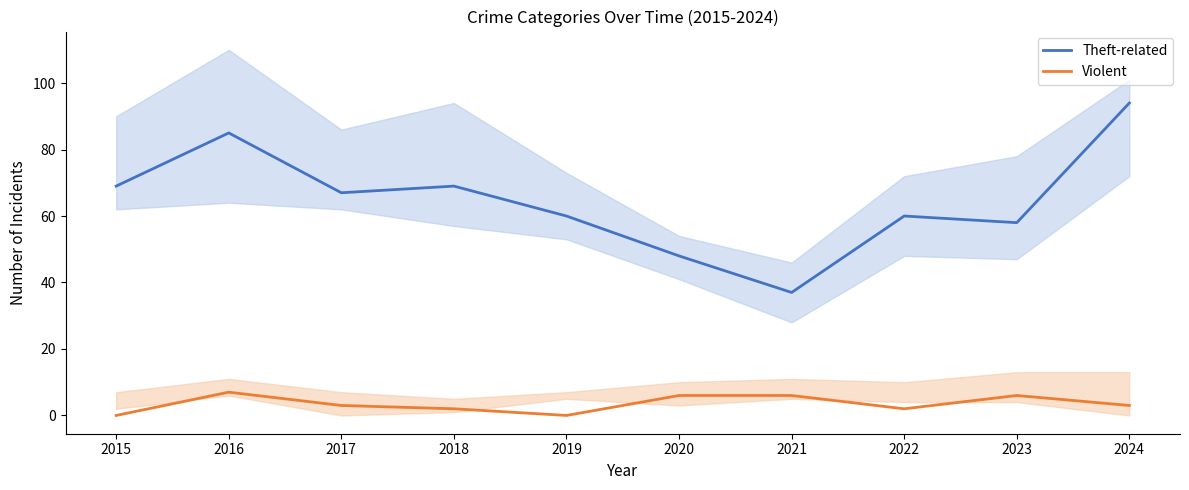

What is the maximum value shown in the chart?

94